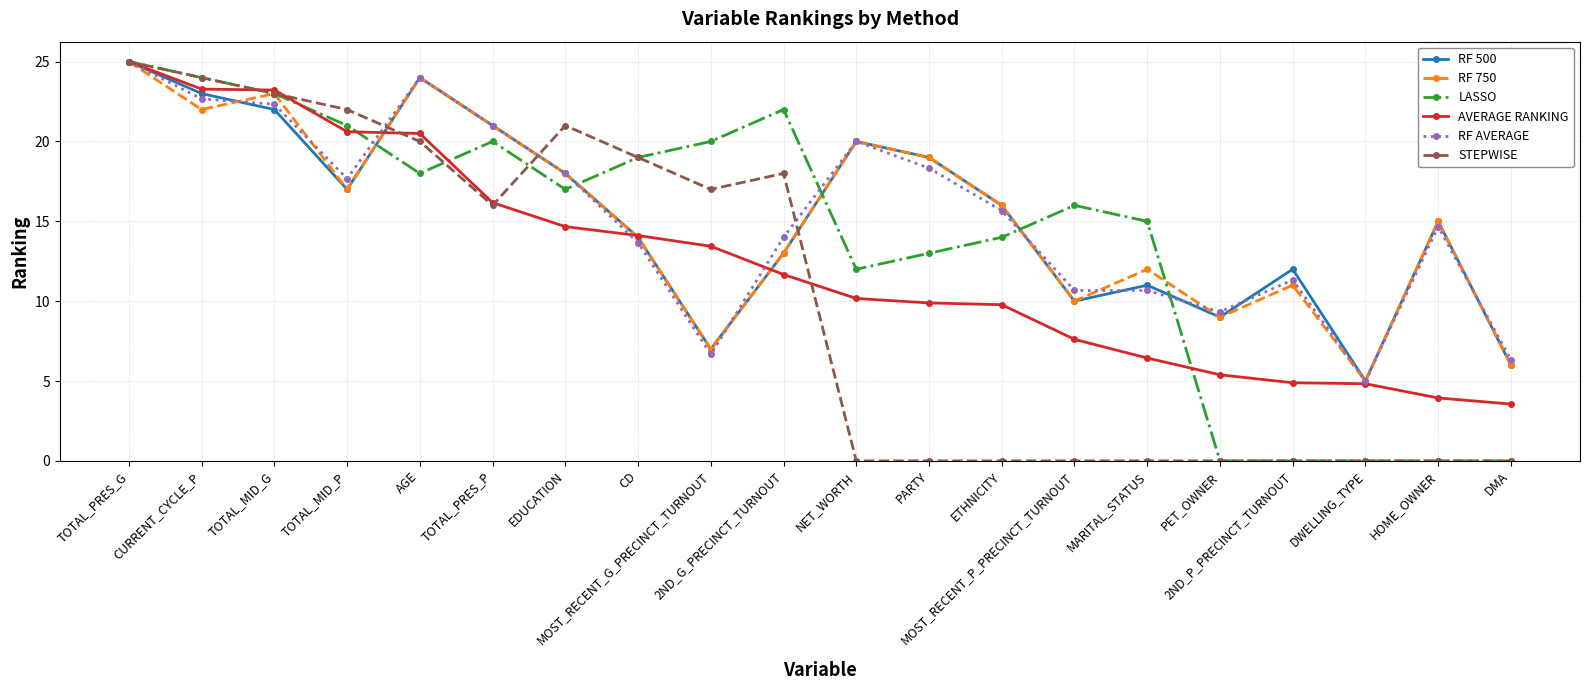

True or false: LASSO has more than 1 points higher than both neighbors.

True